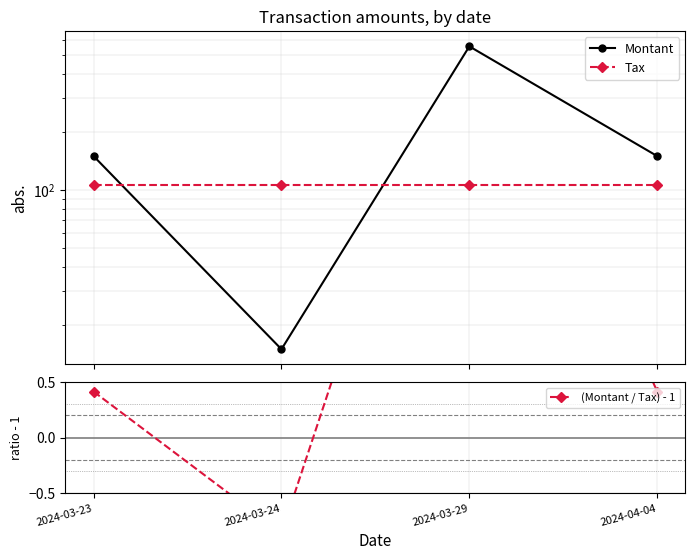

How many interior local peaks does the (Montant / Tax) - 1 series have?

1